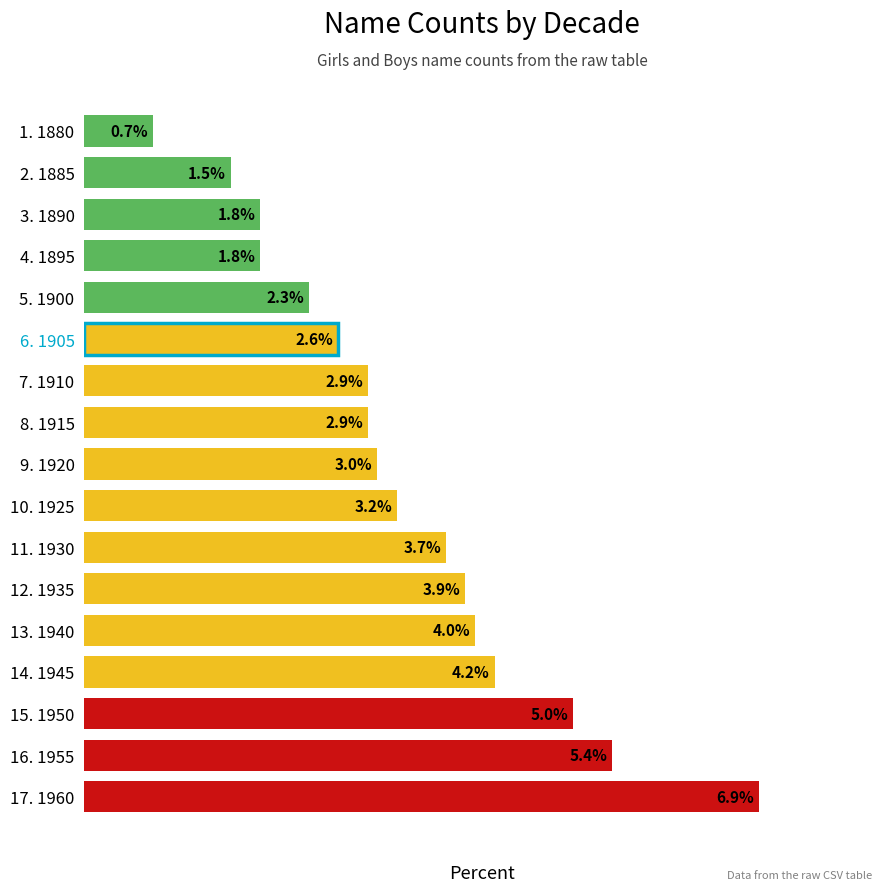

Between 12. 1935 and 2. 1885, which is larger?

12. 1935